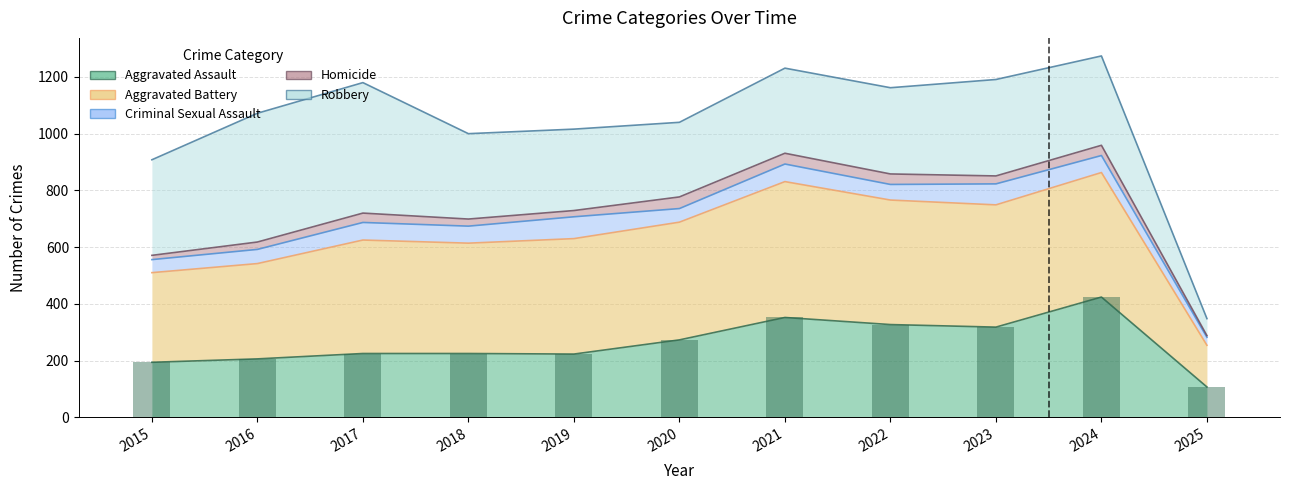

What is the average value?

261